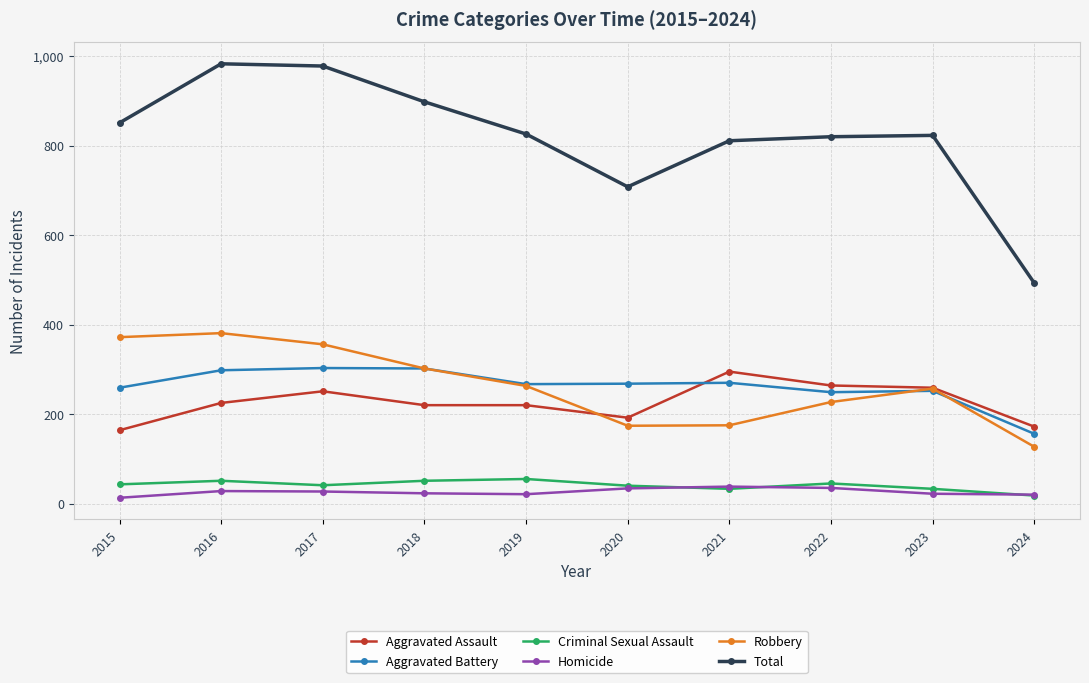

Which series has the widest spread of values?

Total